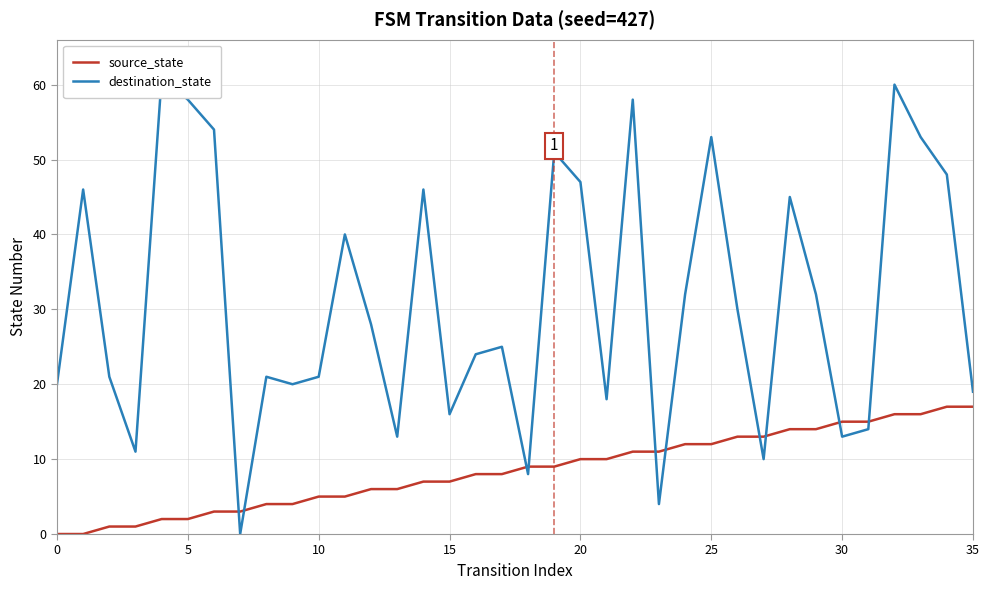

How many values in the destination_state series exceed 28?

17